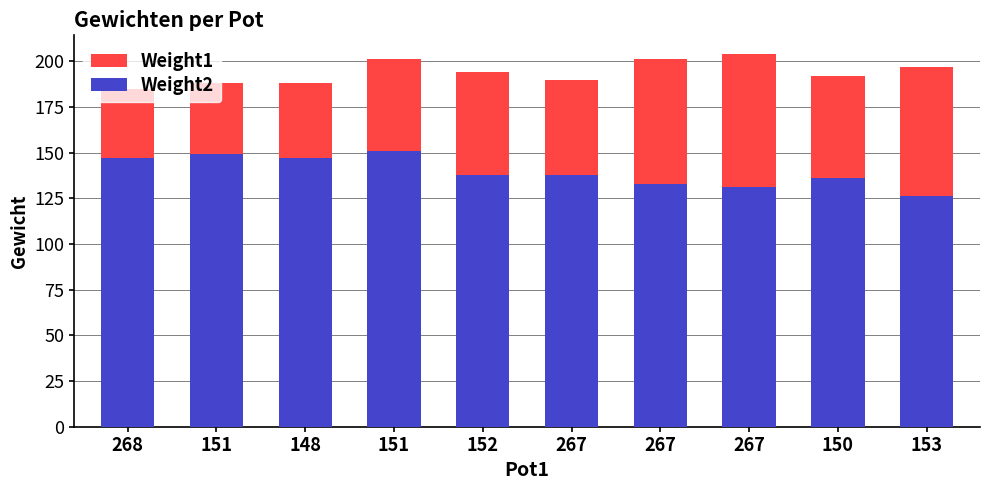

What is the spread (max minus min) of values at 148?

41